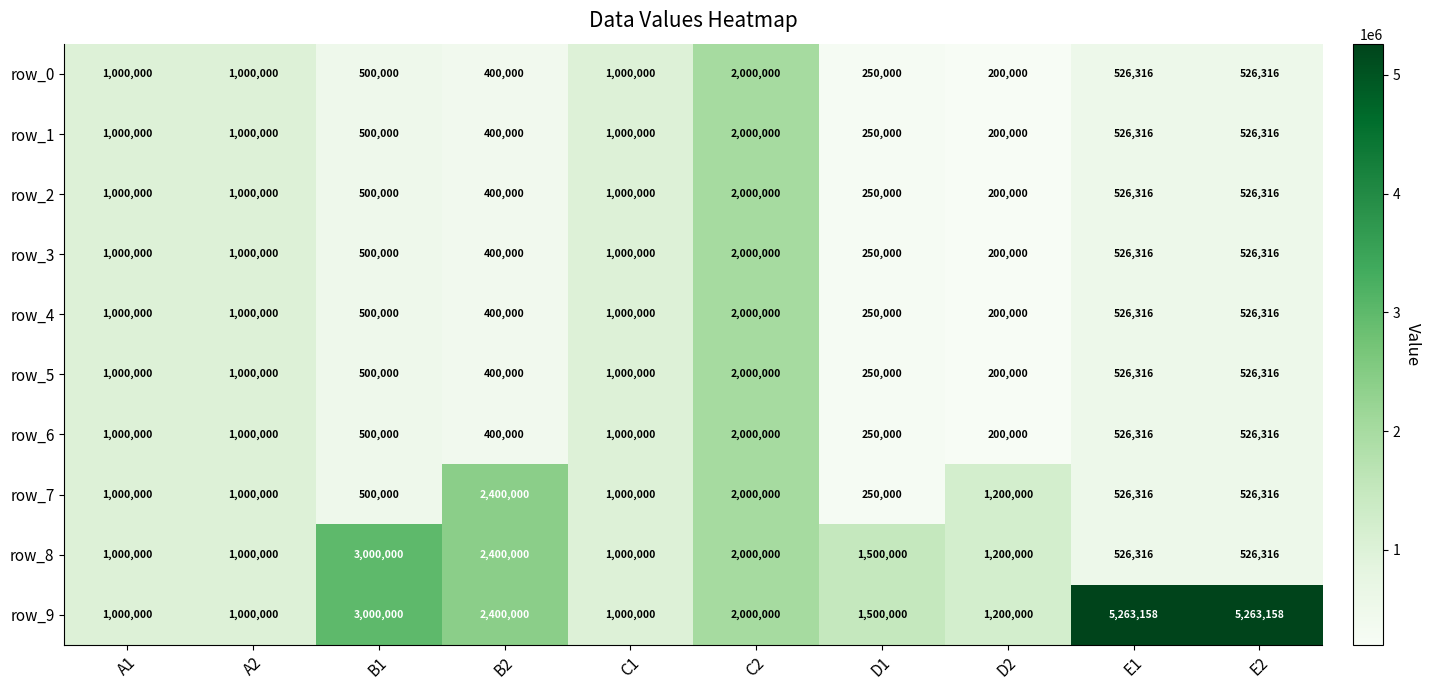

What is the spread (max minus min) of values at E1?

4736842